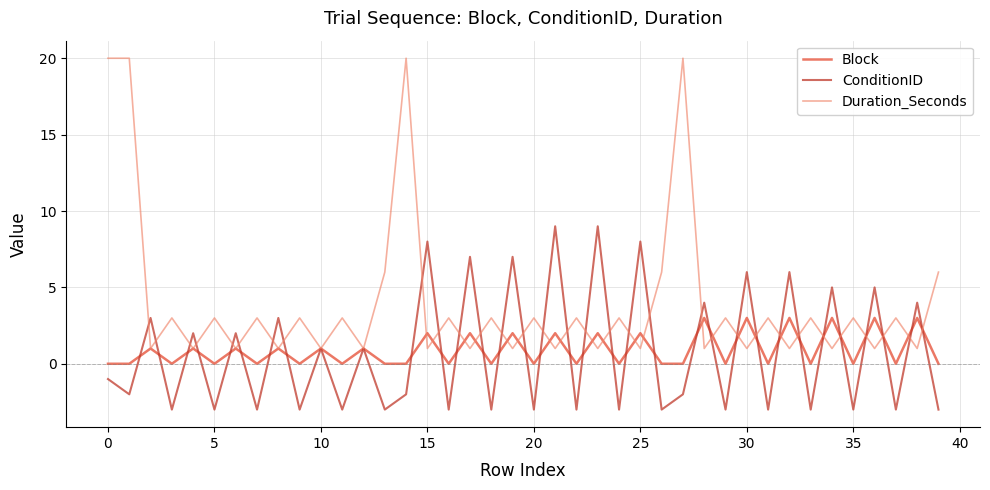

What is the minimum value for ConditionID?

-3